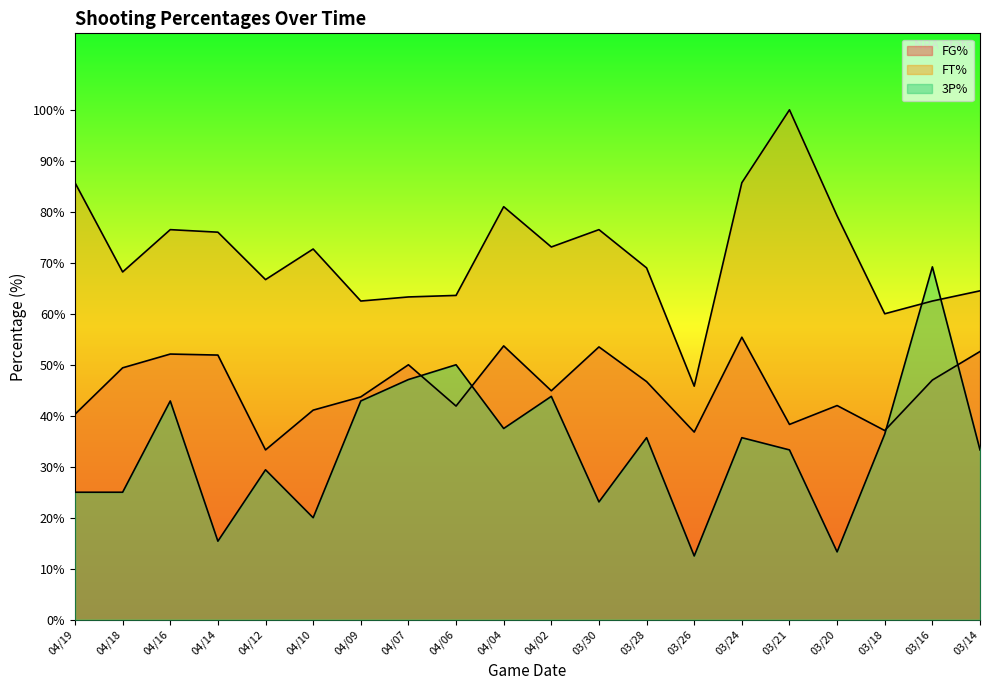

Reading left to right, extract all data points from this chart.

FG%: 04/19=40.3	04/18=49.4	04/16=52.1	04/14=51.9	04/12=33.3	04/10=41.1	04/09=43.7	04/07=50.0	04/06=41.9	04/04=53.7	04/02=44.9	03/30=53.5	03/28=46.7	03/26=36.8	03/24=55.4	03/21=38.3	03/20=42.0	03/18=37.1	03/16=47.0	03/14=52.6
FT%: 04/19=85.7	04/18=68.2	04/16=76.5	04/14=76.0	04/12=66.7	04/10=72.7	04/09=62.5	04/07=63.3	04/06=63.6	04/04=81.0	04/02=73.1	03/30=76.5	03/28=69.0	03/26=45.8	03/24=85.7	03/21=100.0	03/20=79.2	03/18=60.0	03/16=62.5	03/14=64.5
3P%: 04/19=25.0	04/18=25.0	04/16=42.9	04/14=15.4	04/12=29.4	04/10=20.0	04/09=42.9	04/07=47.1	04/06=50.0	04/04=37.5	04/02=43.8	03/30=23.1	03/28=35.7	03/26=12.5	03/24=35.7	03/21=33.3	03/20=13.3	03/18=36.4	03/16=69.2	03/14=33.3